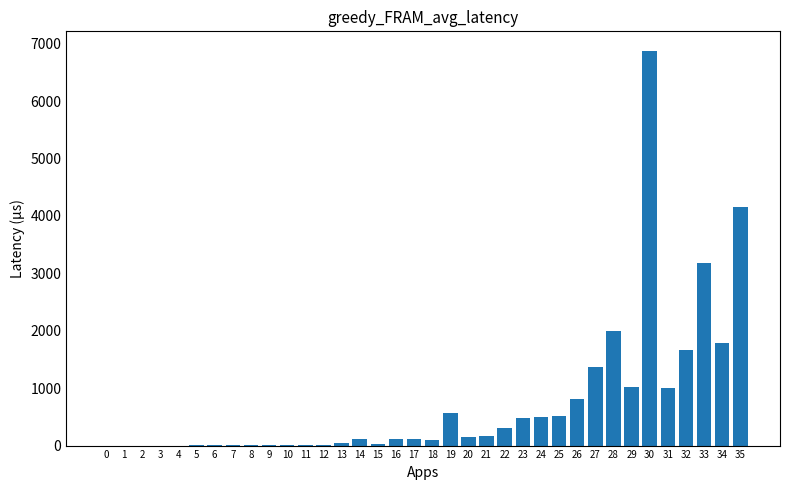

What is the maximum value shown in the chart?

6870.1